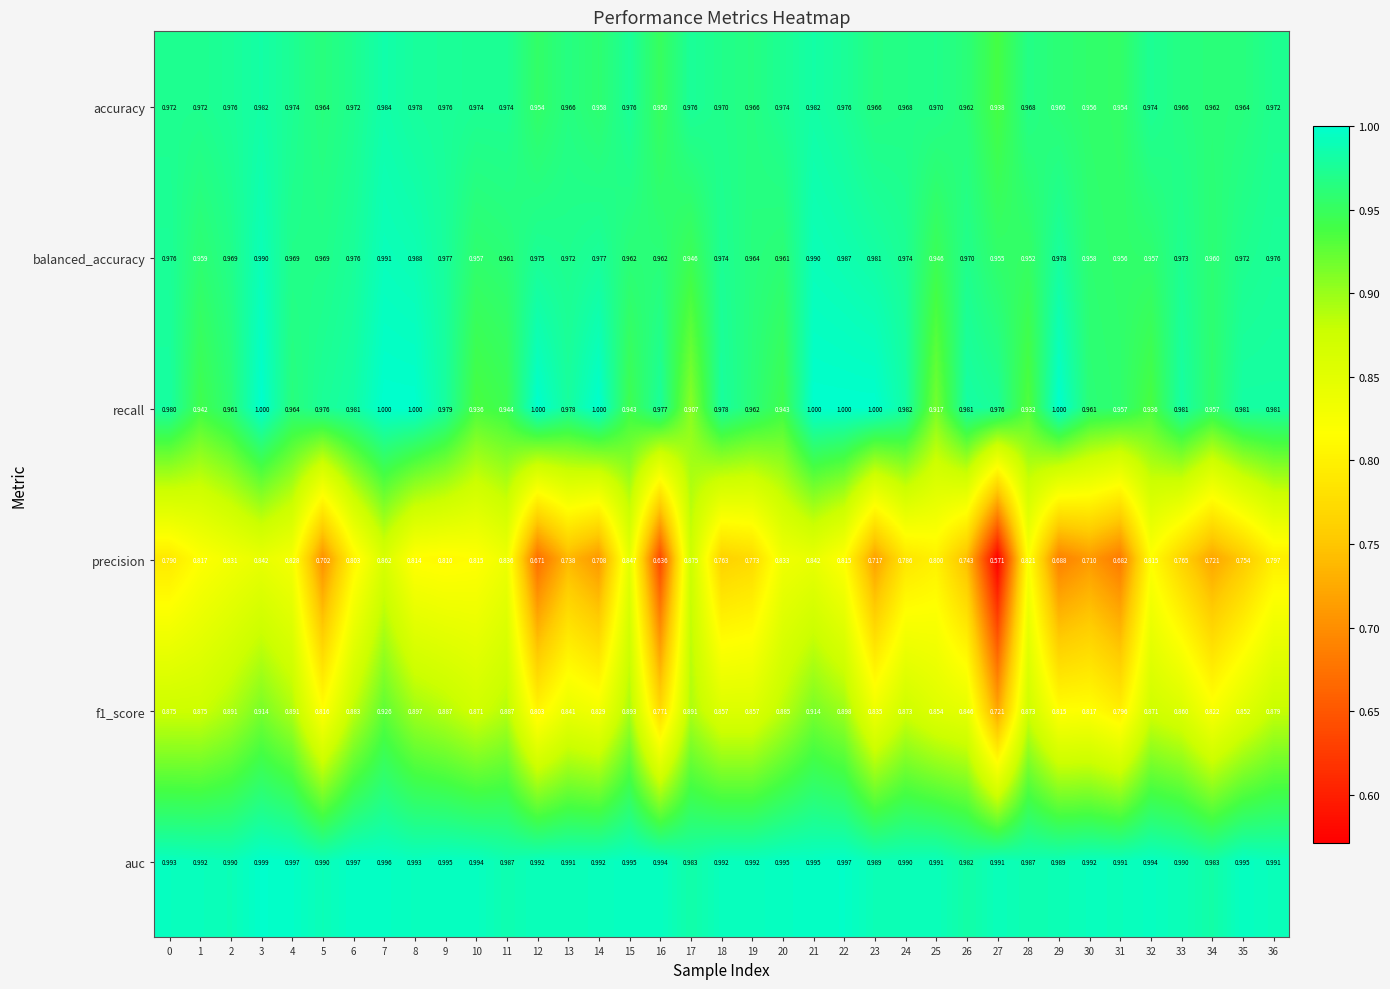

Which series has the largest range (max minus min)?

precision